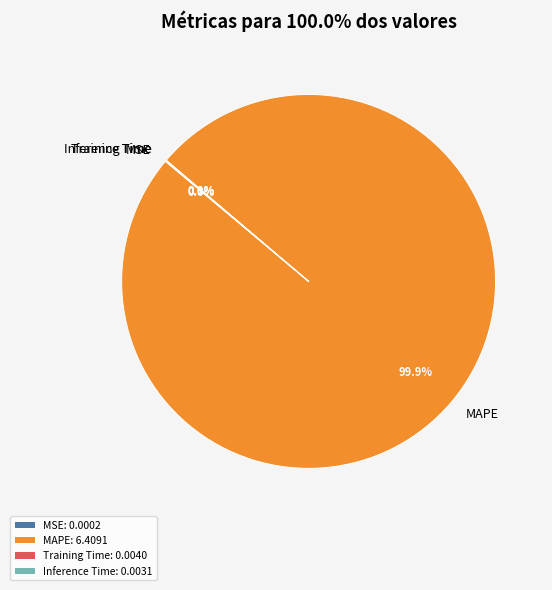

How much of the chart is everything except MAPE?

0.1%